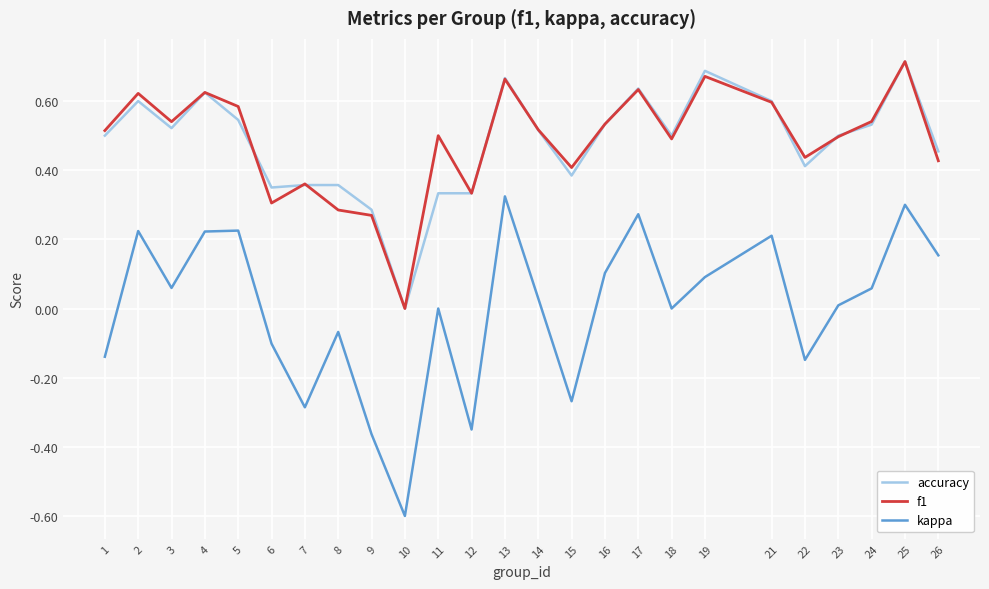

True or false: kappa and f1 cross at least once.

False